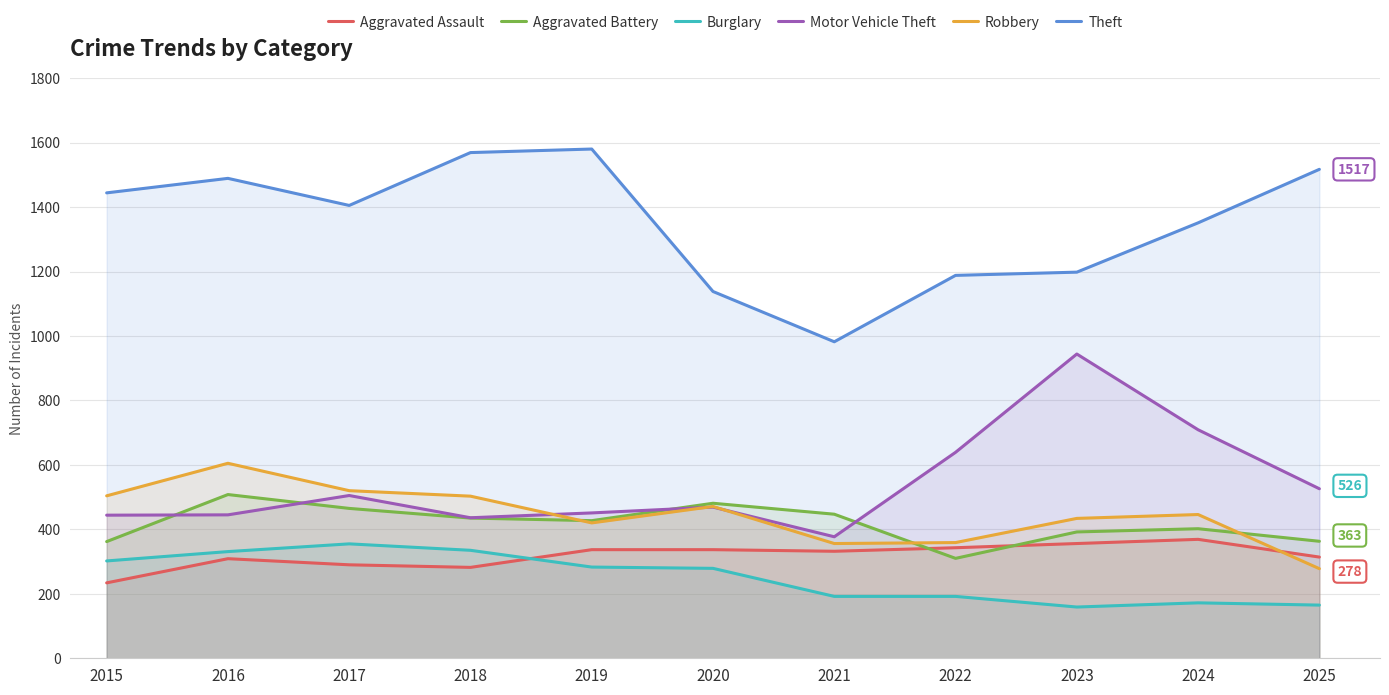

What is the value of the Aggravated Assault point at the 9th from the left?

356